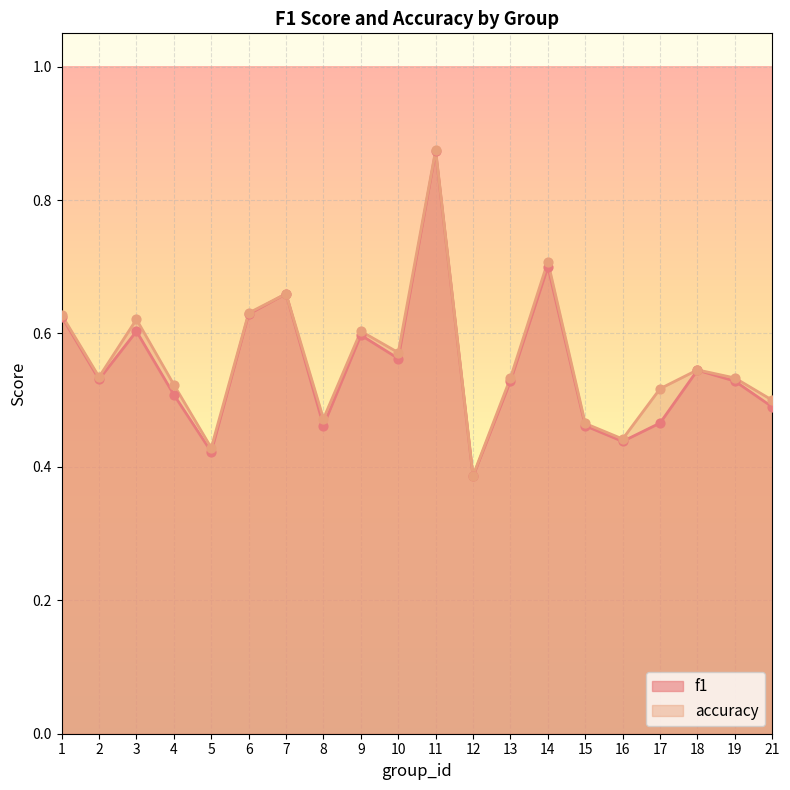

At which category is the sum across all series the highest?

11